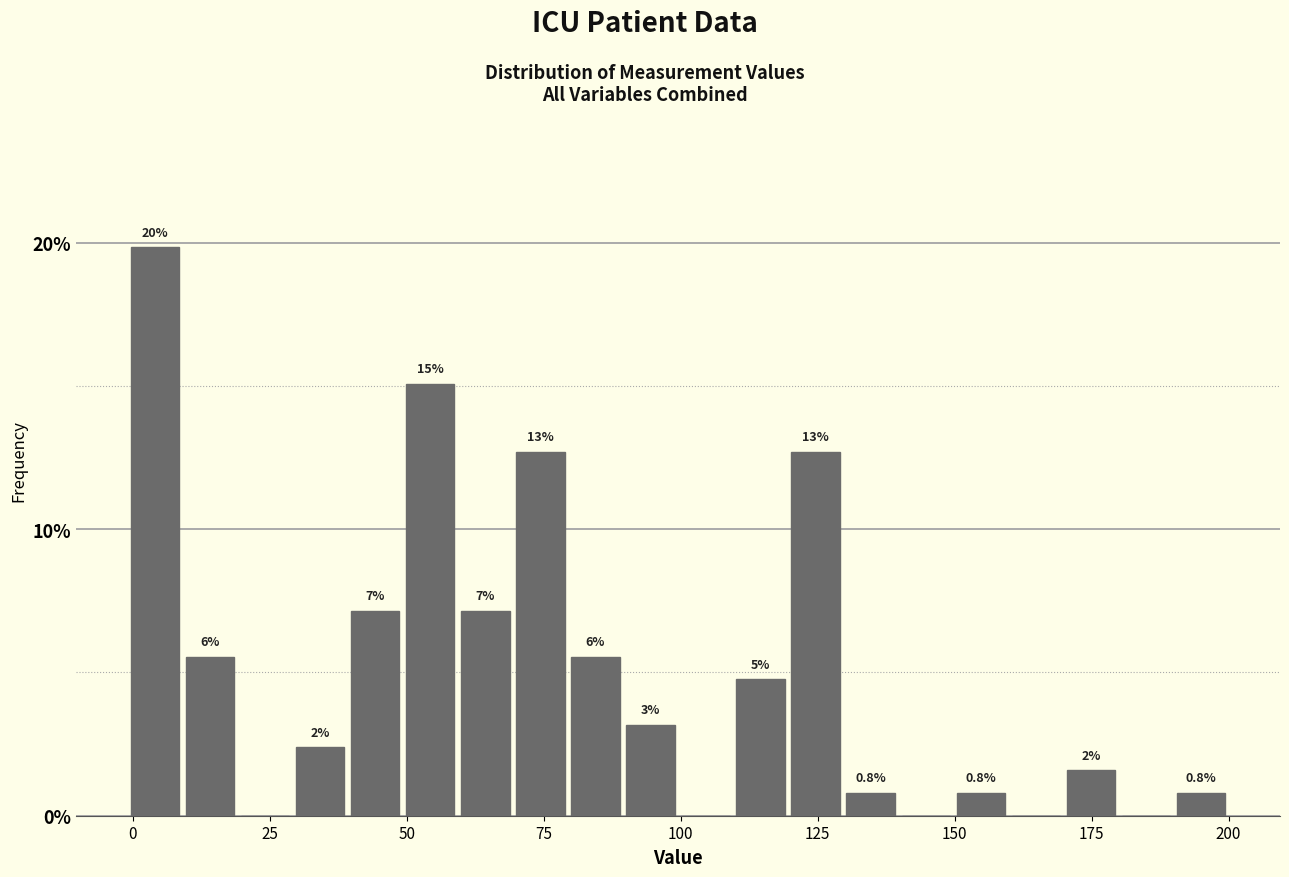

Read against the x-axis, roughly where is the centre of the tallest bar?

5